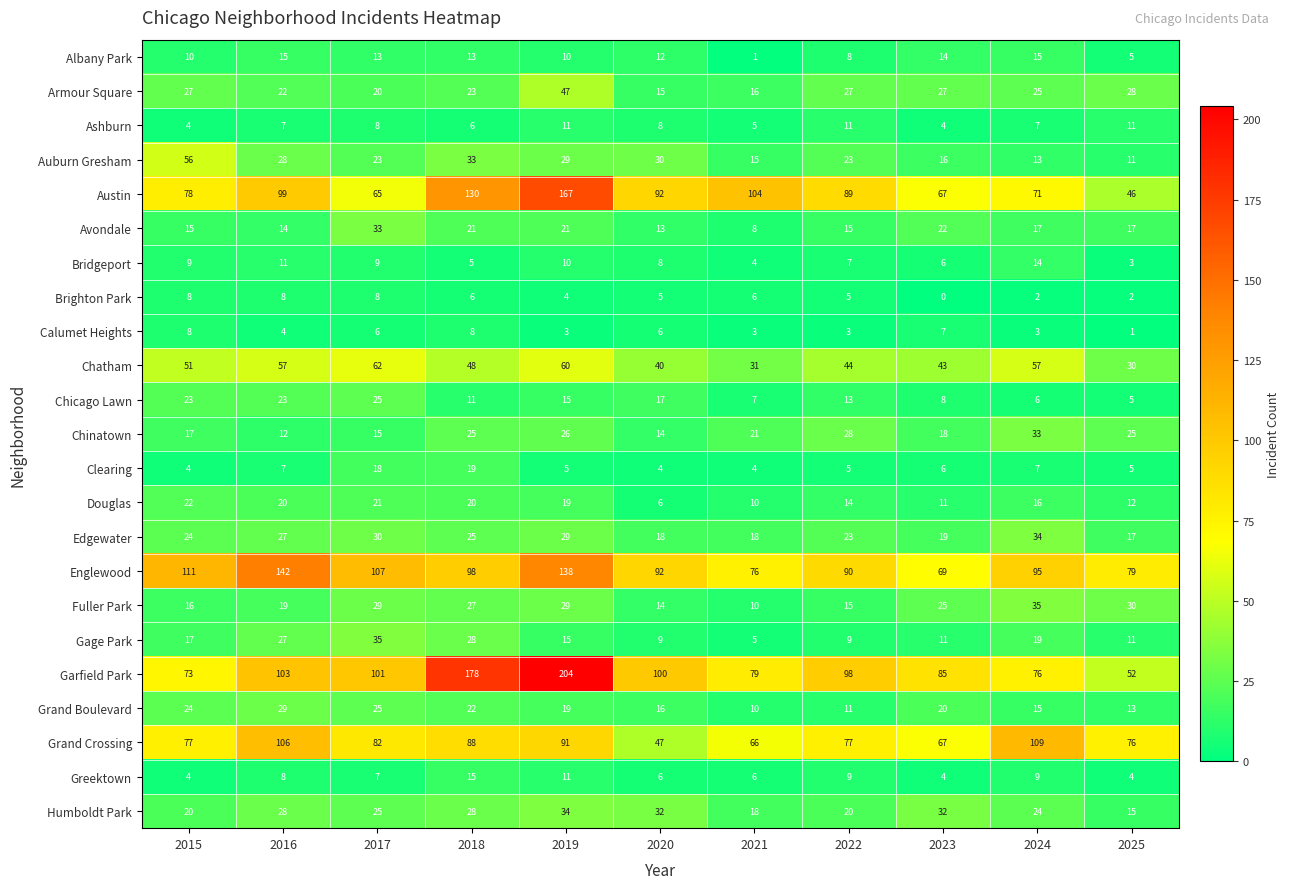

What is the sum of the Clearing values at 2024 and 2021?

11